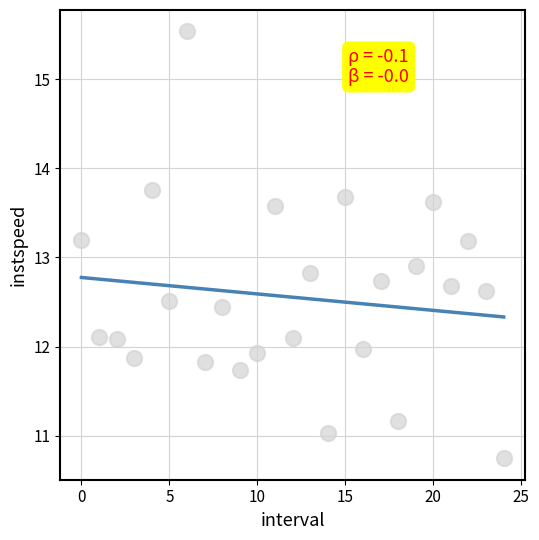

What is the range of Y values (max minus min)?

4.8